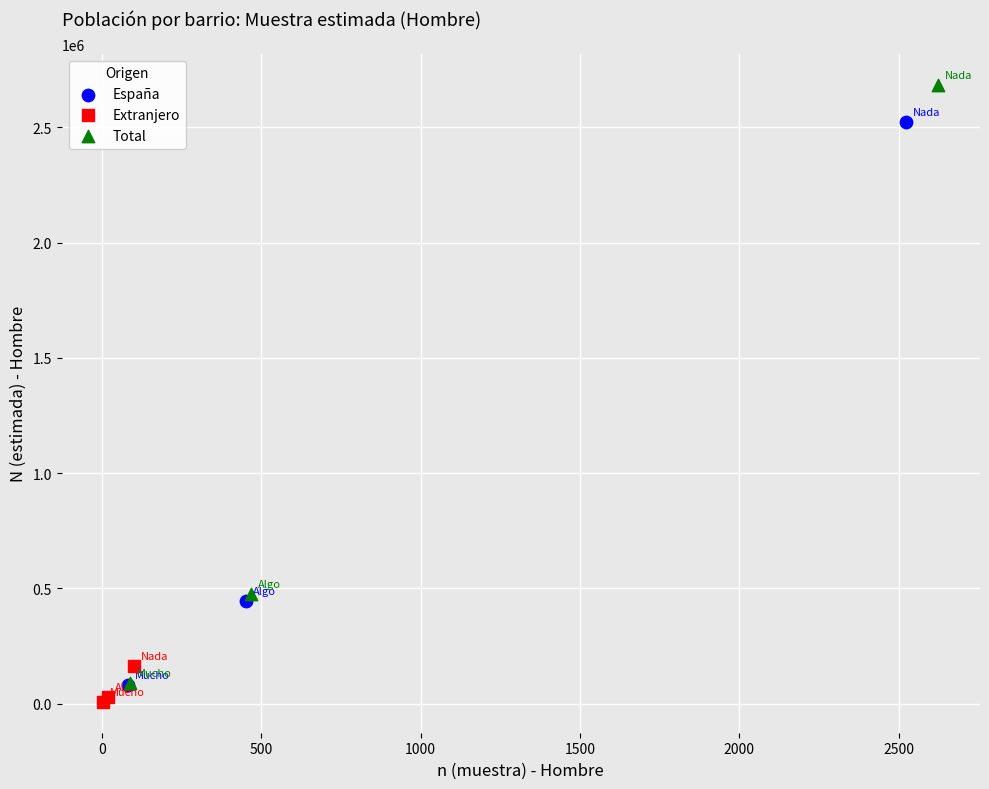

What are all the series names shown in the legend?

España, Extranjero, Total